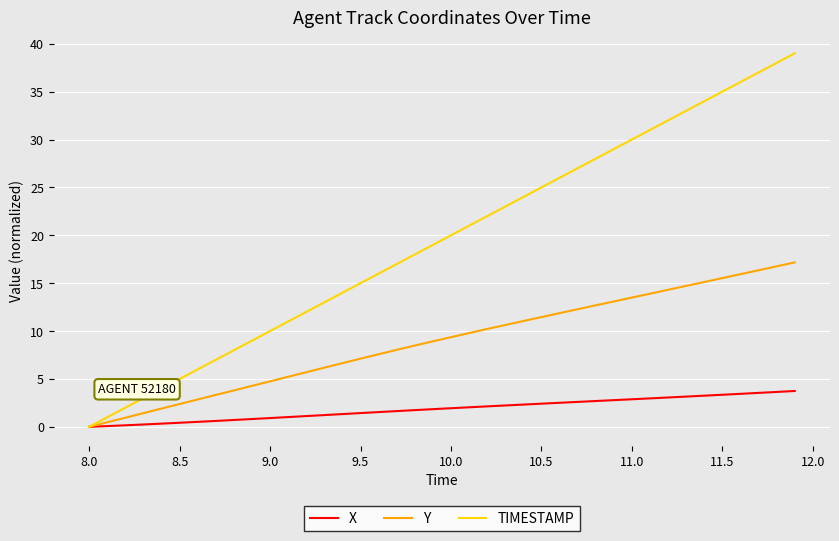

Which series has the largest total across all categories?

TIMESTAMP